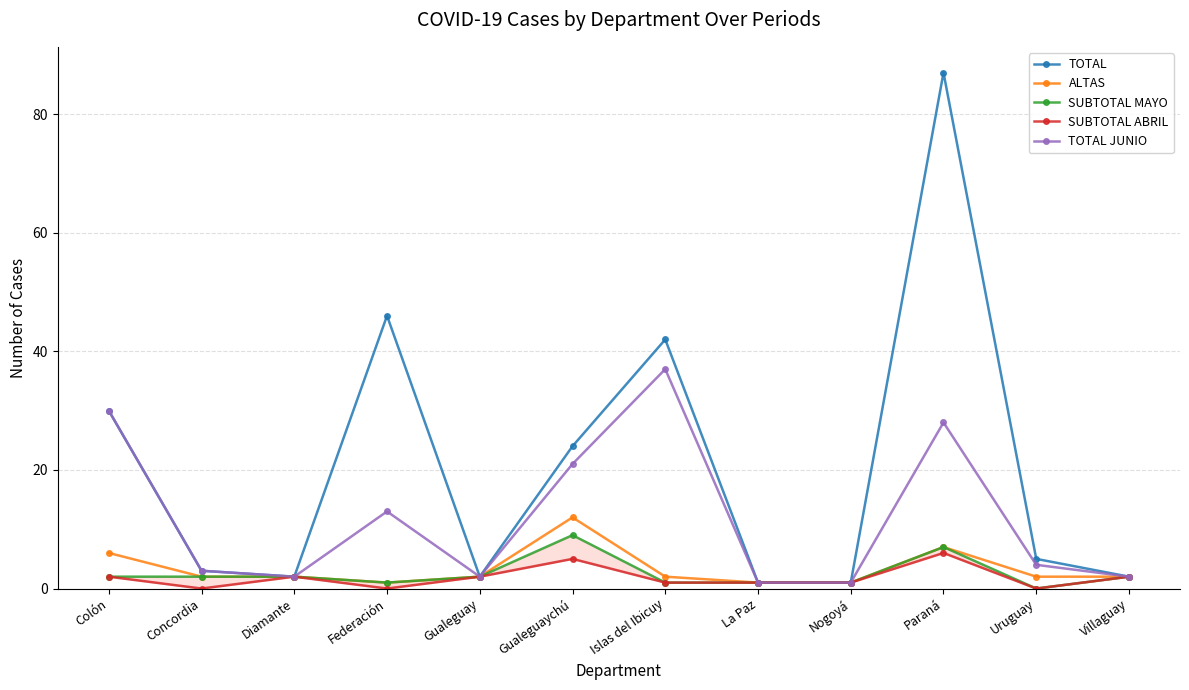

How many lines are shown in the chart?

5